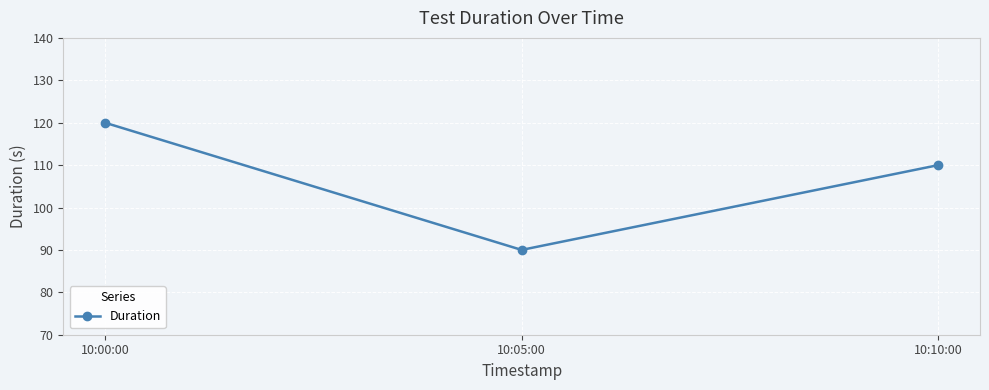

What is the average value?

107